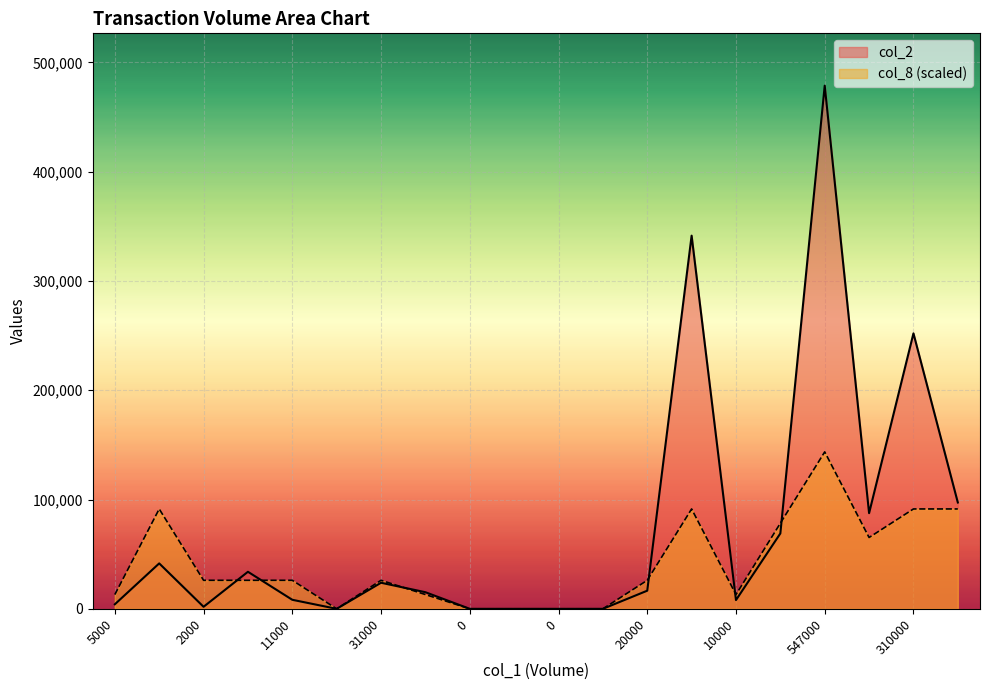

Which series changed the most between 31000 and 15?

col_8